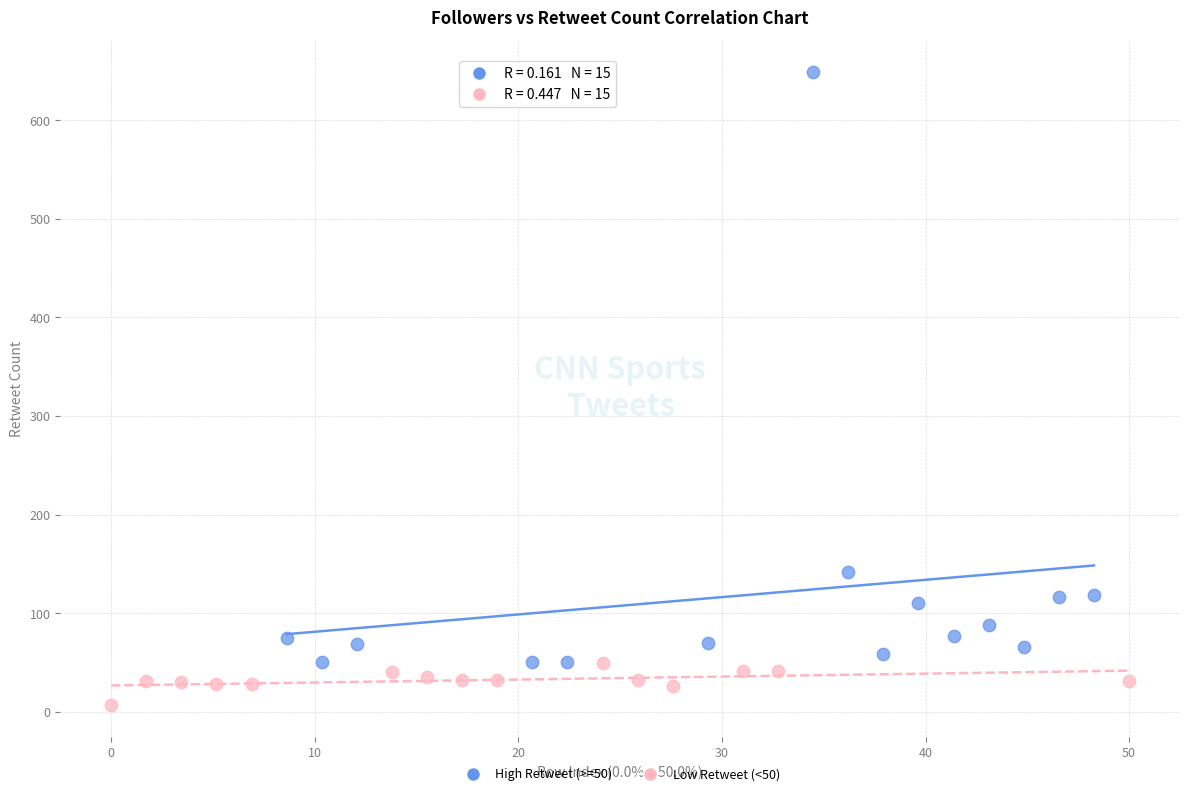

Which series contains the lowest Y value?

Low Retweet (<50)